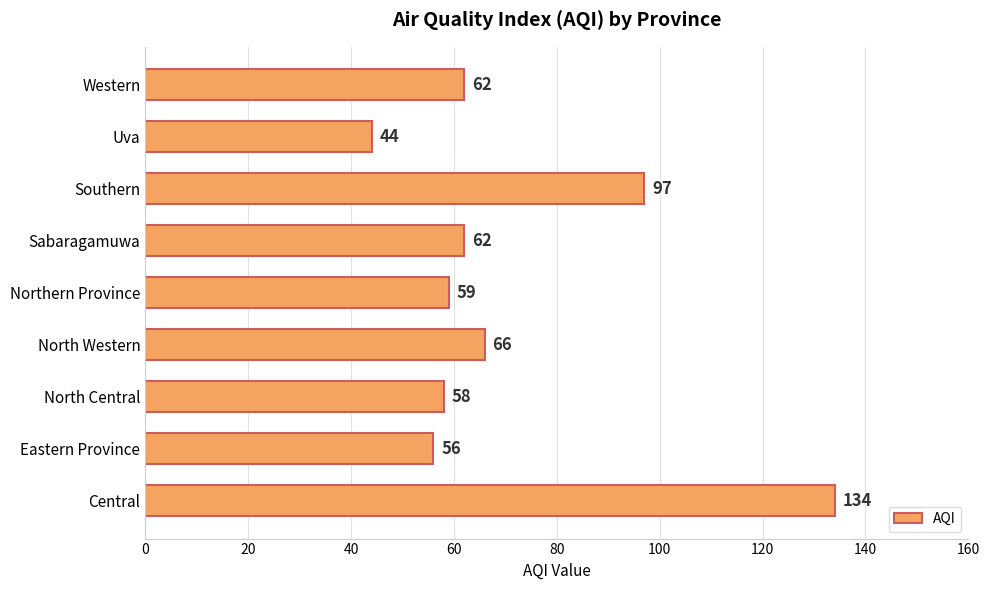

True or false: the data shows 232 at Central.

False